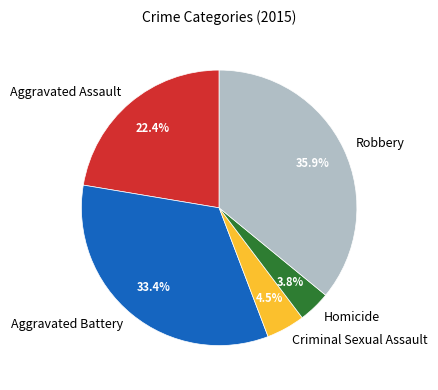

What is the smallest slice in the pie chart?

Homicide